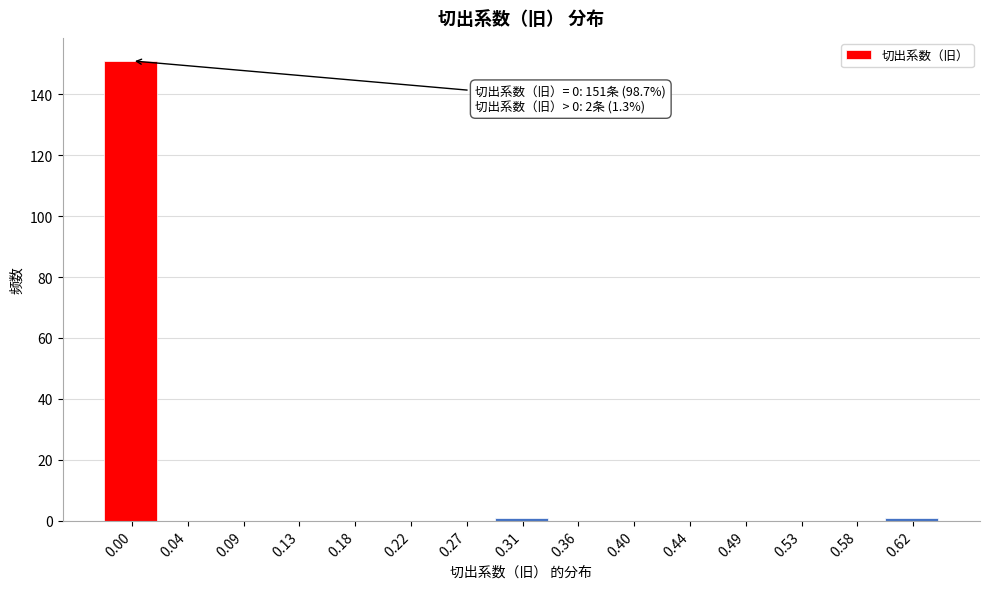

Reading left to right, transcribe all the data shown in this chart.

0.00=151	0.04=0	0.09=0	0.13=0	0.18=0	0.22=0	0.27=0	0.31=1	0.36=0	0.40=0	0.44=0	0.49=0	0.53=0	0.58=0	0.62=1